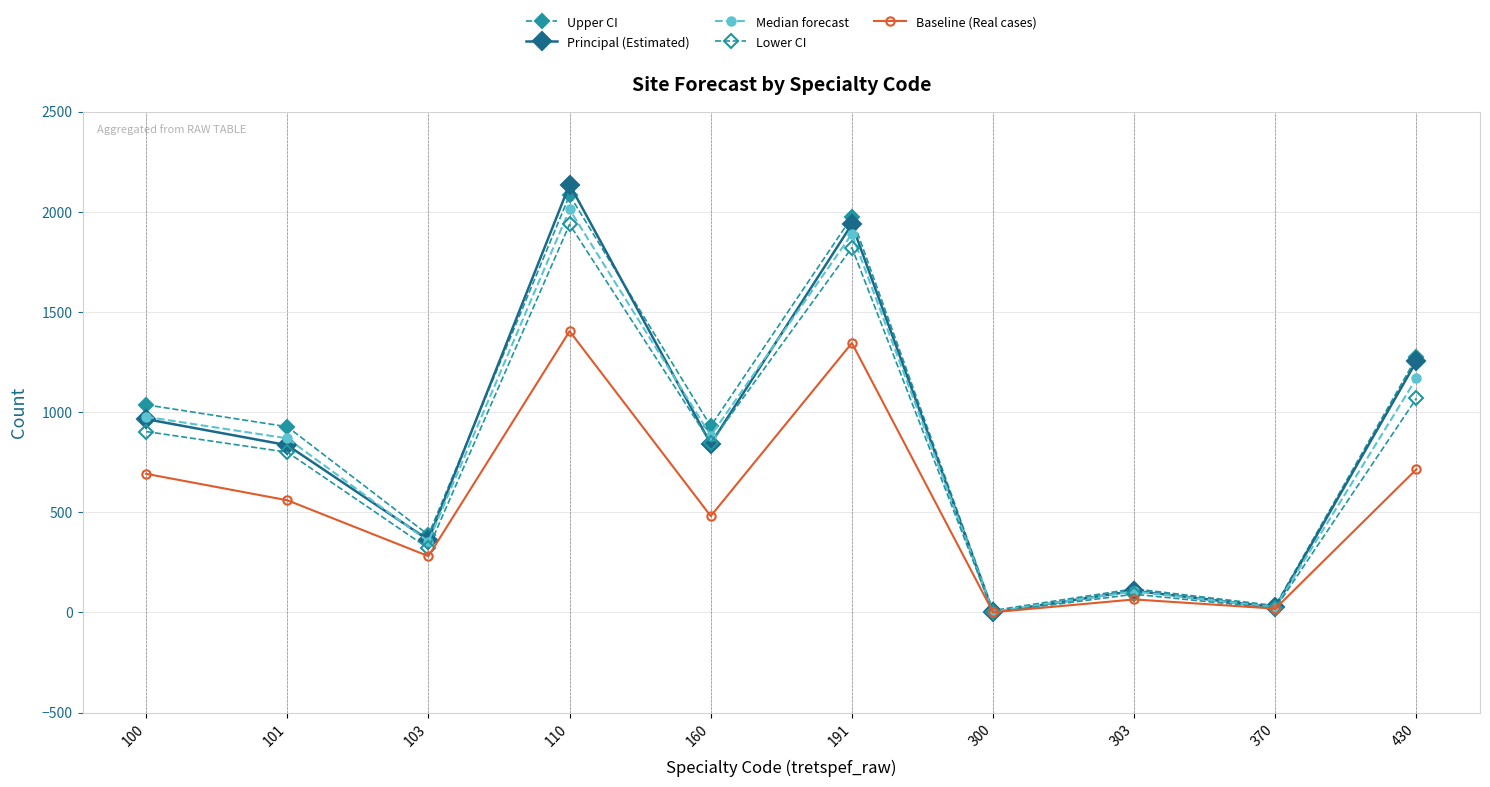

What is the average value of the Baseline (Real cases) series?

556.3